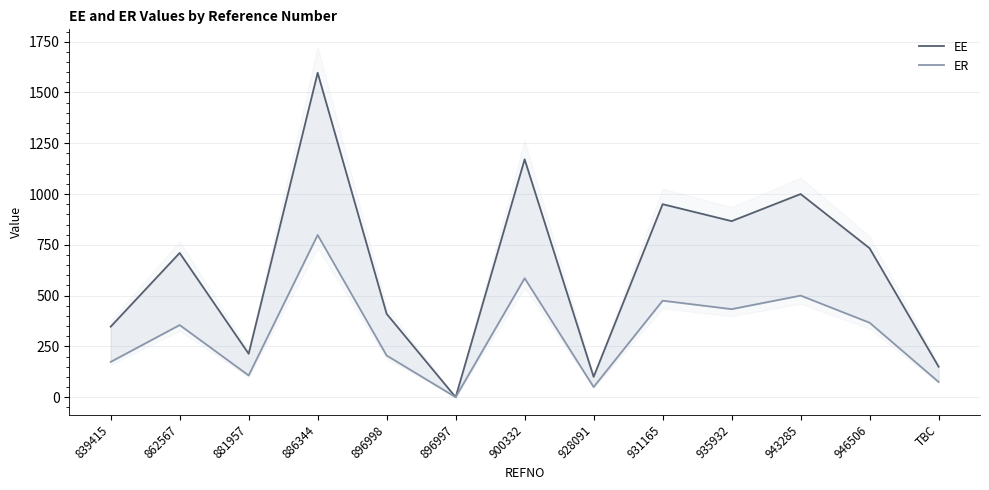

Reading right to left, extract all data points from this chart.

EE: 150.0	733.0	1000.0	866.7	950.0	100.0	1170.8	0.0	410.0	1596.8	213.8	710.0	347.1
ER: 75.0	366.5	500.0	433.3	475.0	50.0	585.4	0.0	205.0	798.4	106.9	355.0	173.5